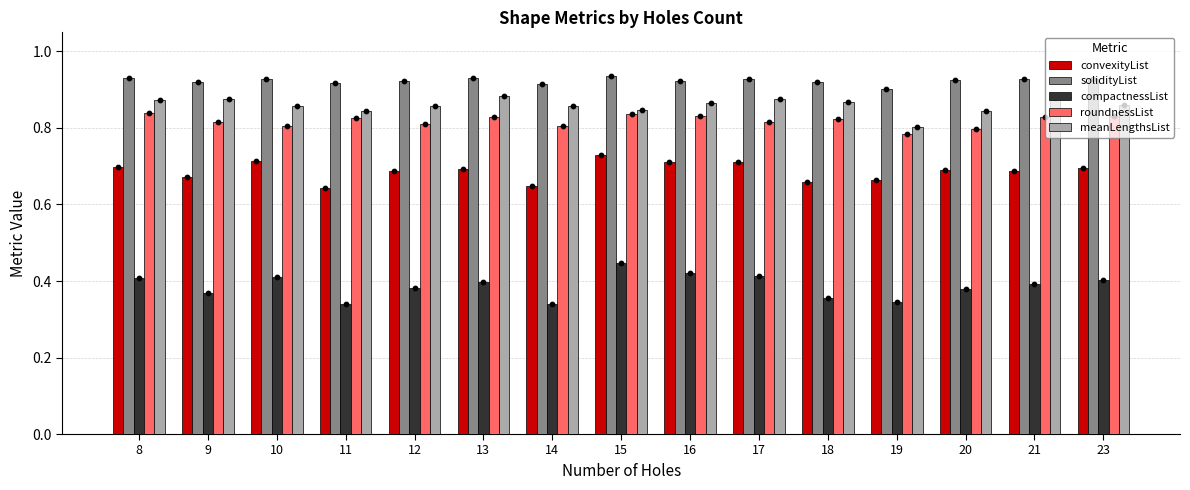

Which series contains the lowest Y value?

compactnessList